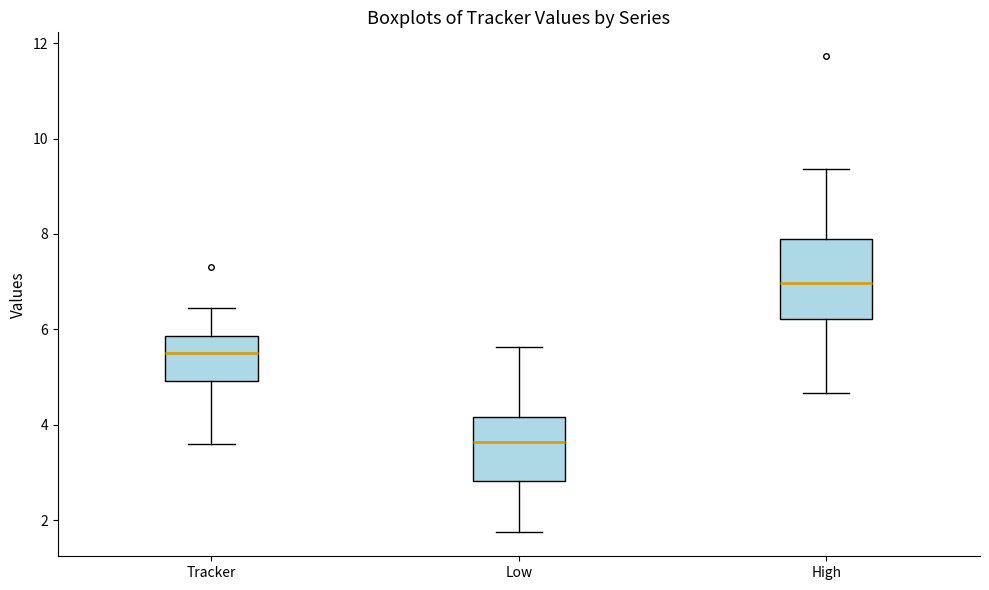

Which box's median line is the highest?

High